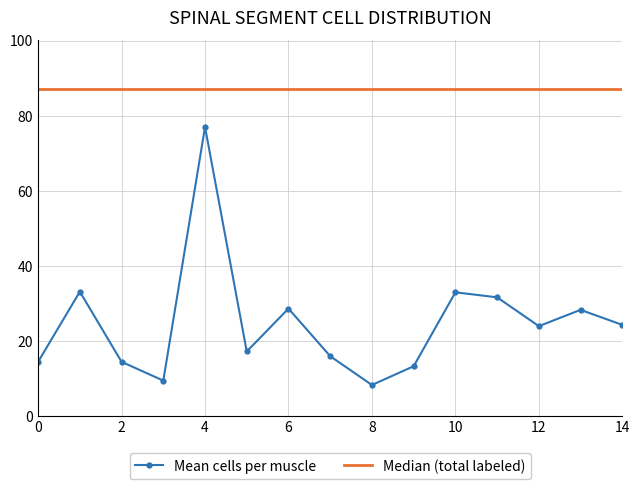

List the series in order of their peak value, highest first.

Median (total labeled), Mean cells per muscle